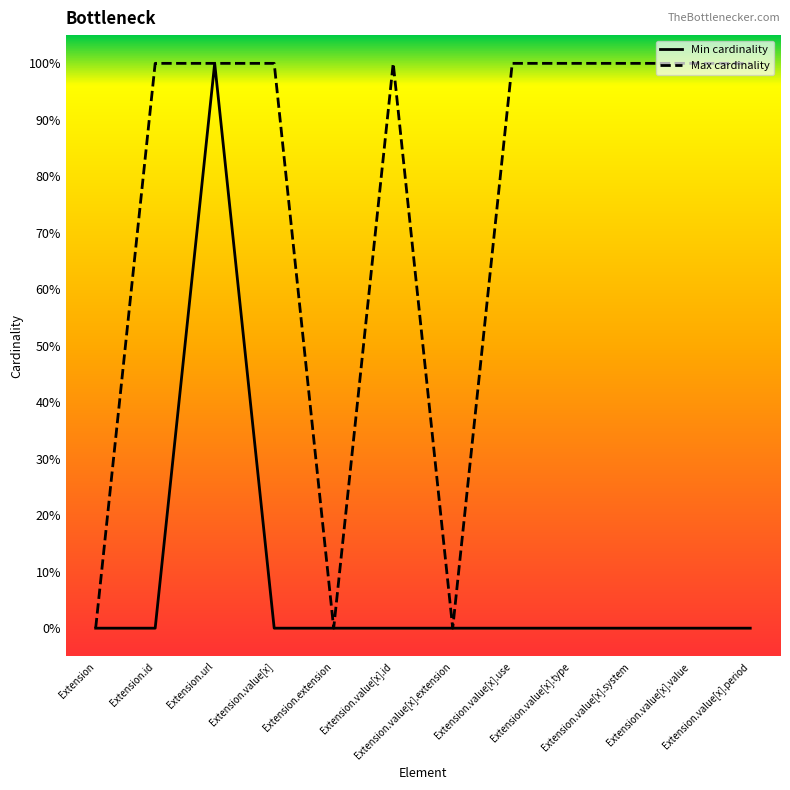

The value of Min cardinality at Extension.value[x].type is 0. True or false?

True